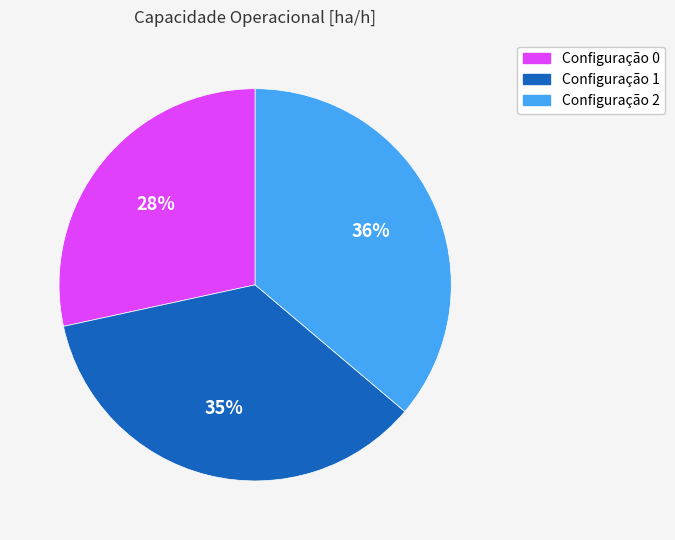

To the nearest percent, what is the difference between the largest and smallest slice percentages?

8%